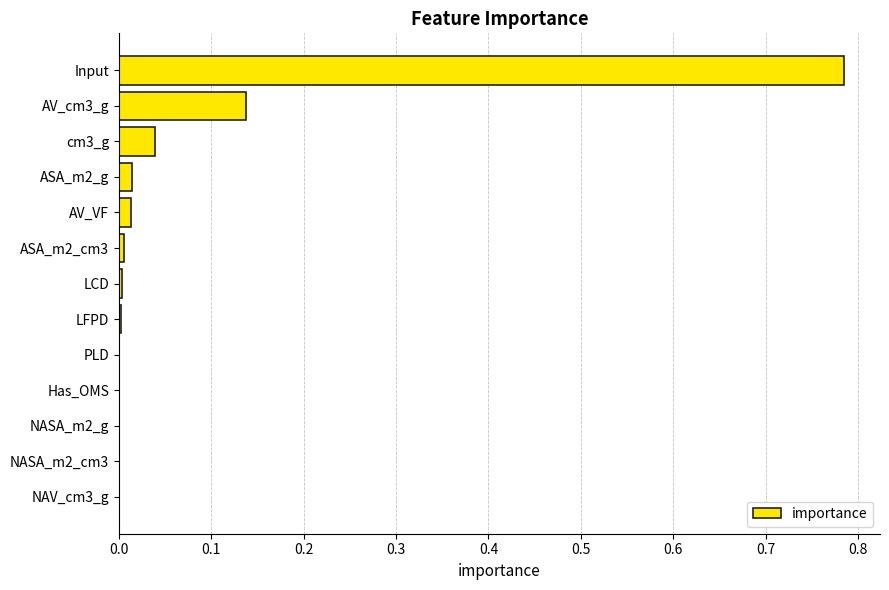

Between ASA_m2_g and Input, which is larger?

Input